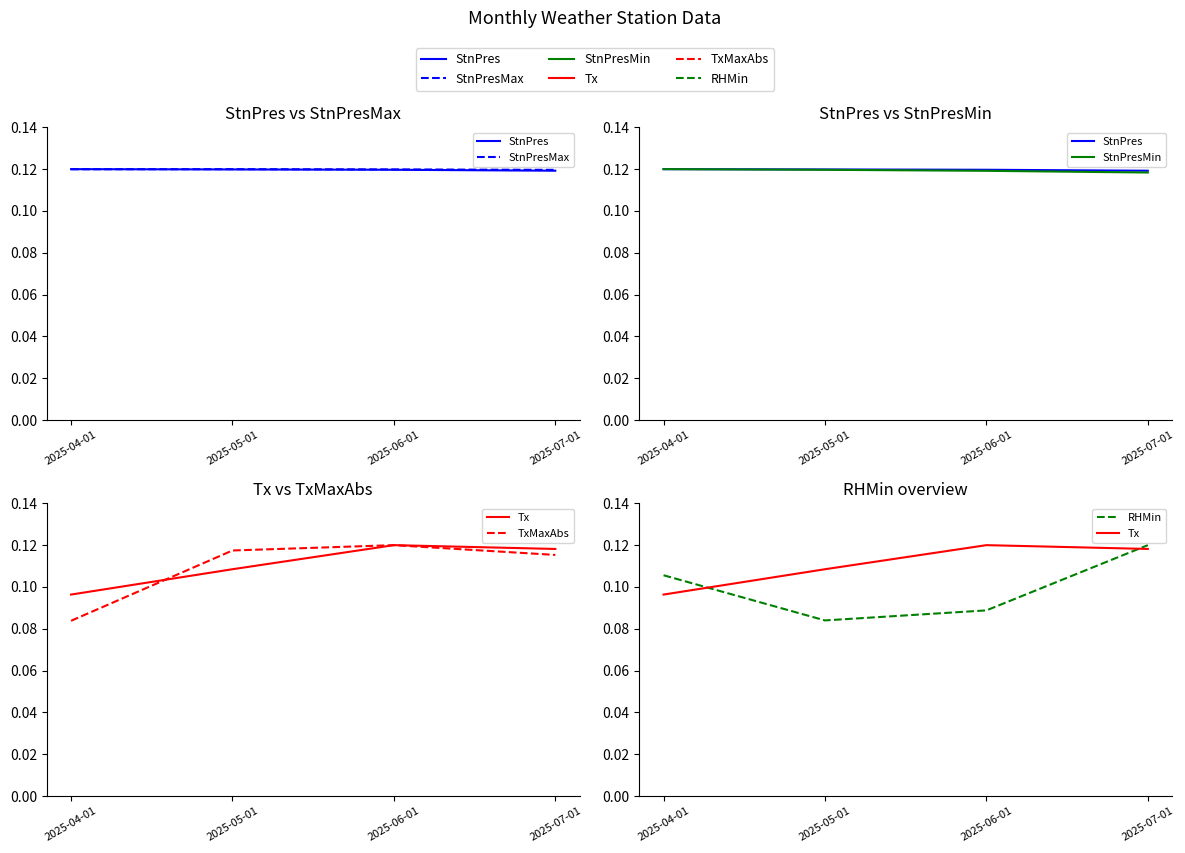

What is the minimum value for Tx?

0.1